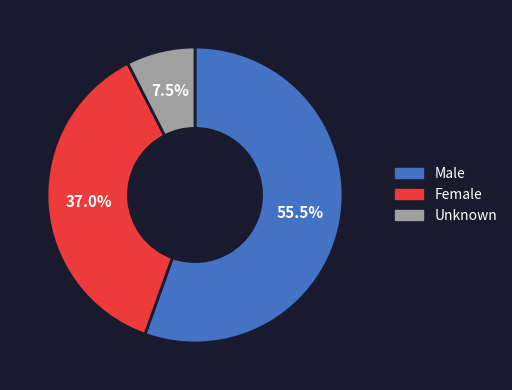

How many segments does this pie chart have?

3